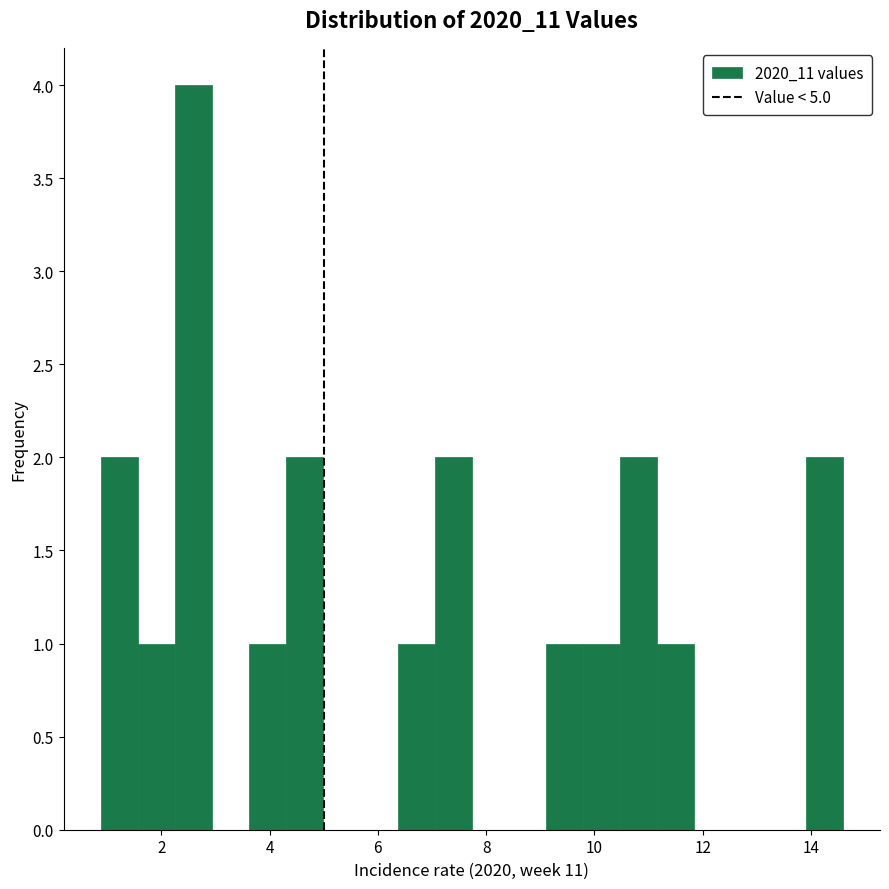

Around what value on the x-axis is the tallest bar? Give the approximate position of its centre, as read against the axis.

2.6